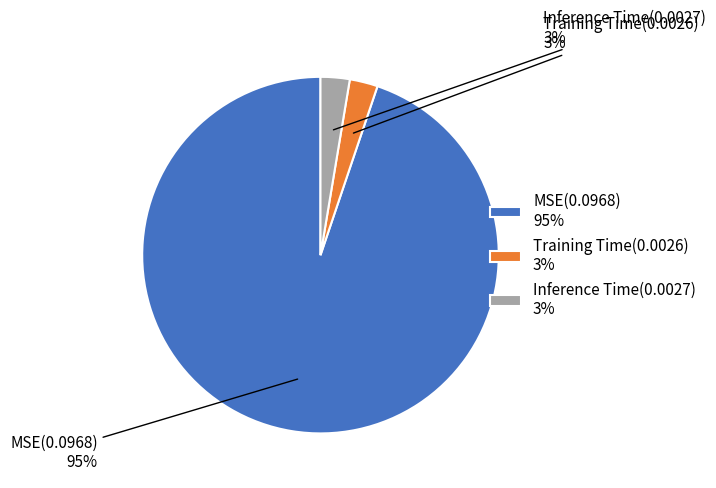

What percentage do Inference Time and MSE together represent?

97.5%